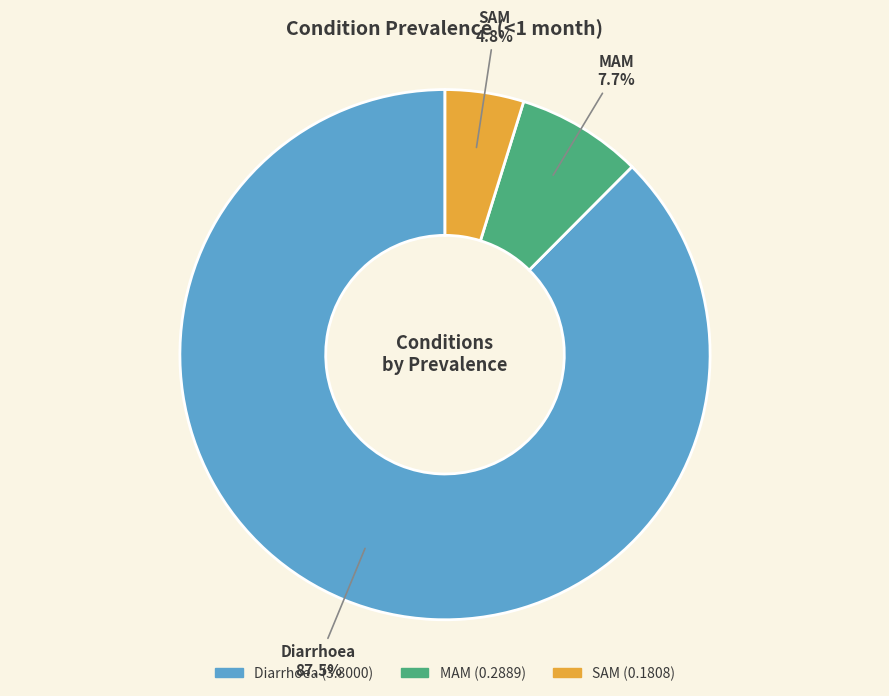

Rank the categories by value from highest to lowest.

Diarrhoea, MAM, SAM